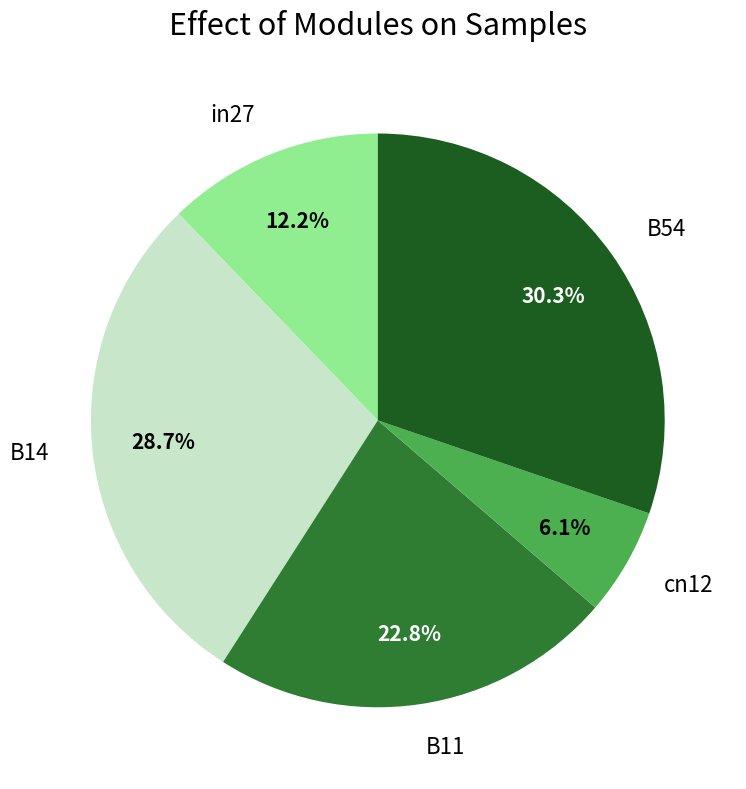

To the nearest percent, what is the difference between the cn12 and in27 slice percentages?

6%